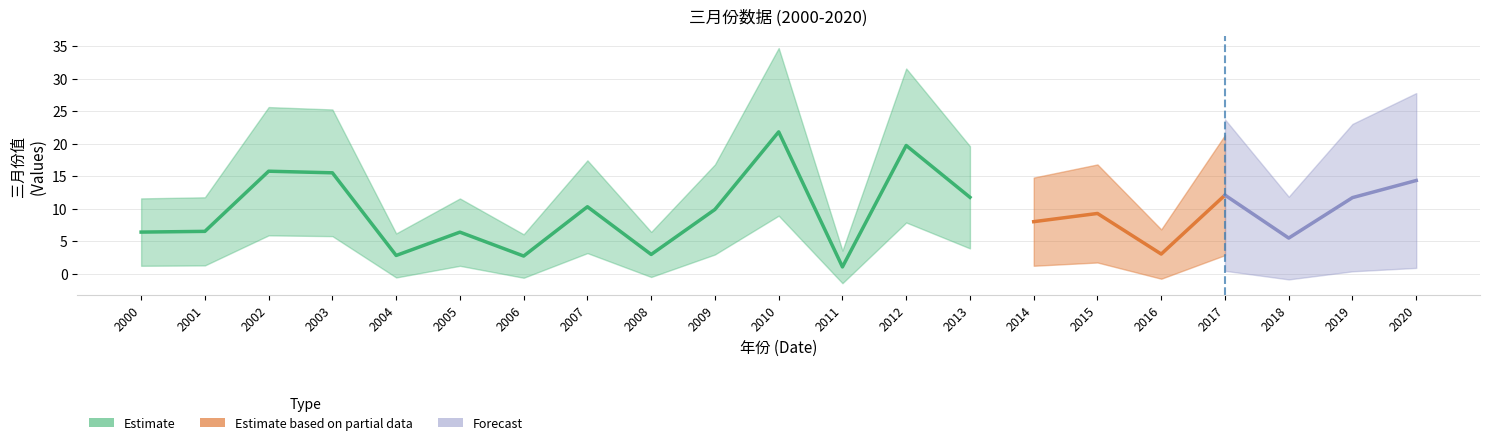

Reading left to right, transcribe all the data shown in this chart.

2000=6.4	2001=6.5	2002=15.7	2003=15.5	2004=2.8	2005=6.4	2006=2.7	2007=10.3	2008=2.9	2009=9.9	2010=21.8	2011=1.0	2012=19.7	2013=11.7	2014=8.0	2015=9.2	2016=3.0	2017=12.1	2018=5.5	2019=11.7	2020=14.3